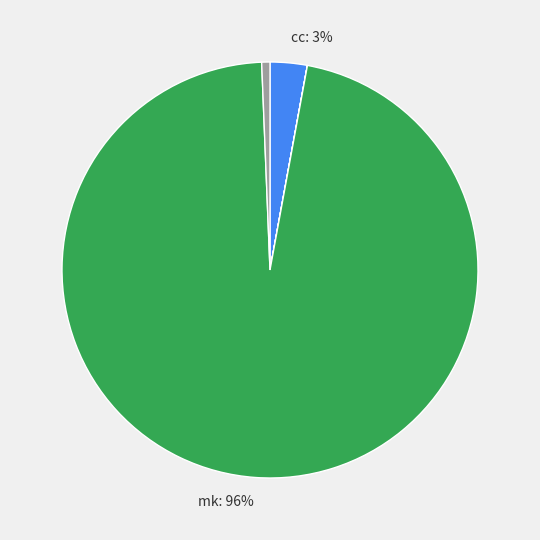

Is there a majority slice in this chart?

Yes